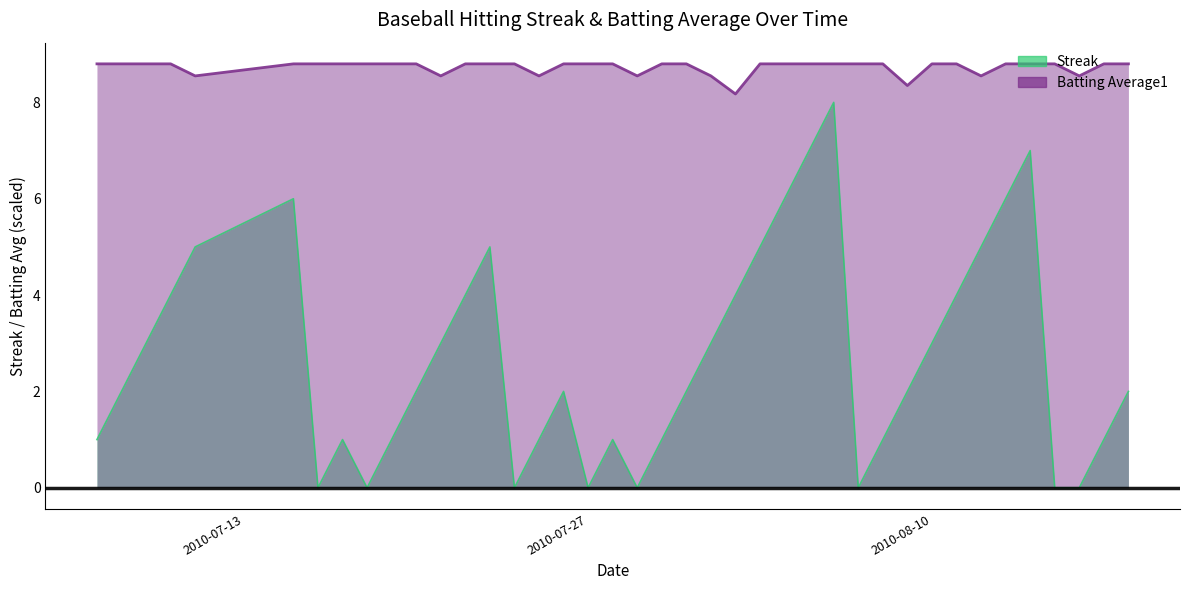

Is the value of Streak at 2010-08-13 greater than the value of Batting Average1 at 2010-07-17?

No